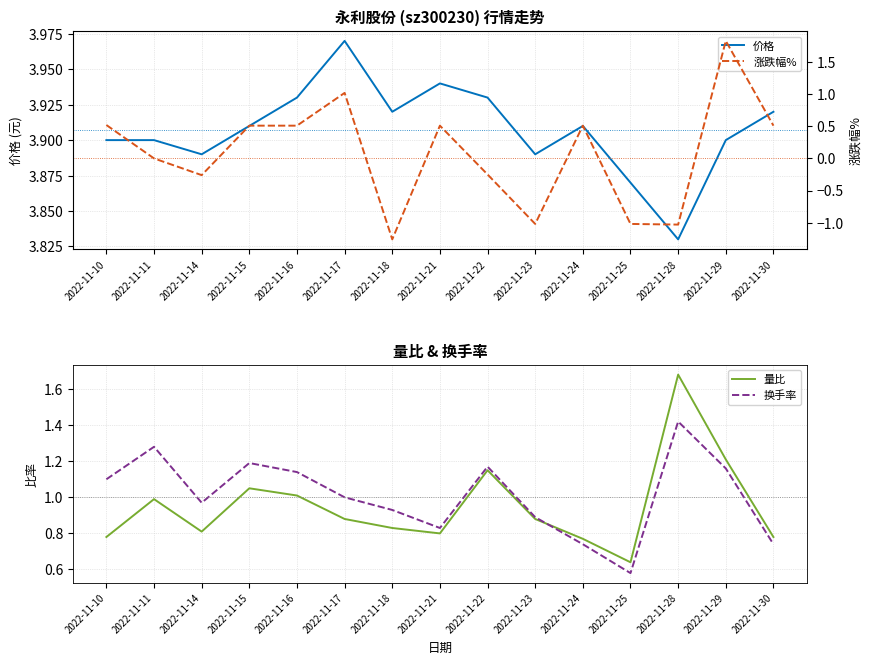

At 2022-11-24, list the series in order from largest to smallest.

价格, 量比, 换手率, 涨跌幅%